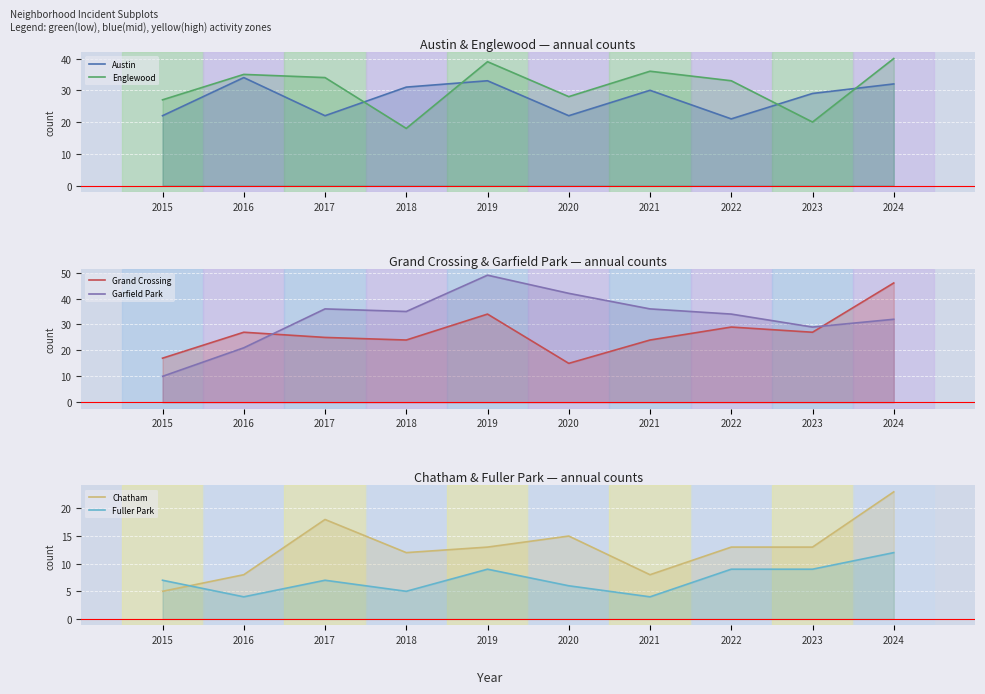

True or false: Austin has more than 0 points higher than both neighbors.

True